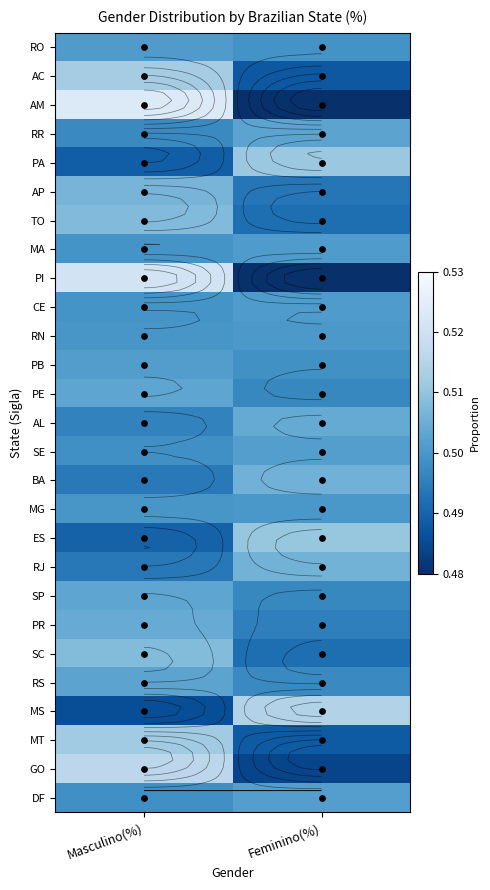

Which series has the largest total across all categories?

RO